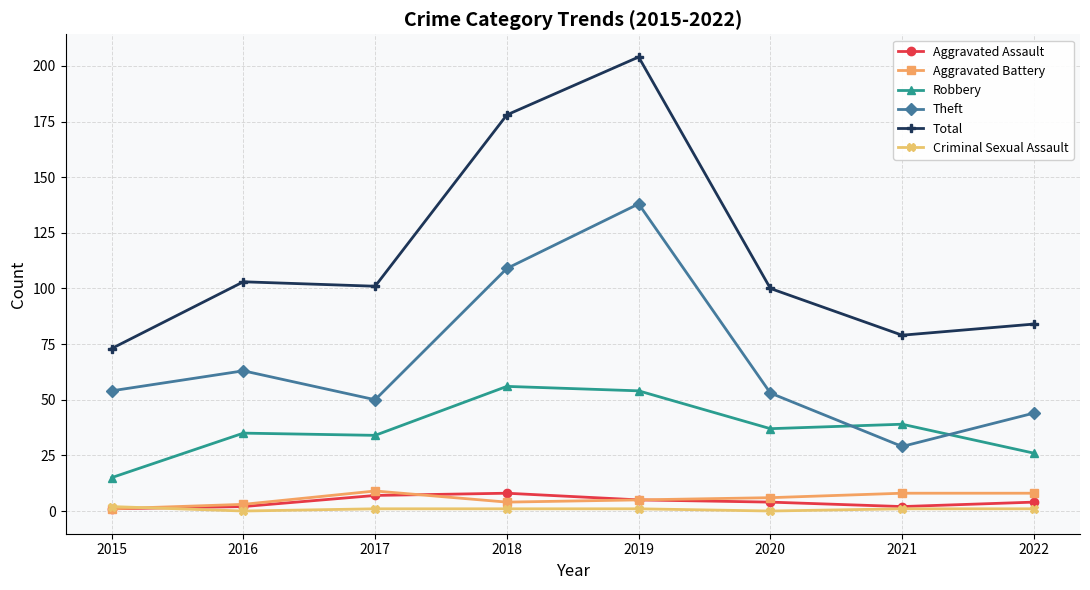

The Total series shows 63 at 2020. True or false?

False